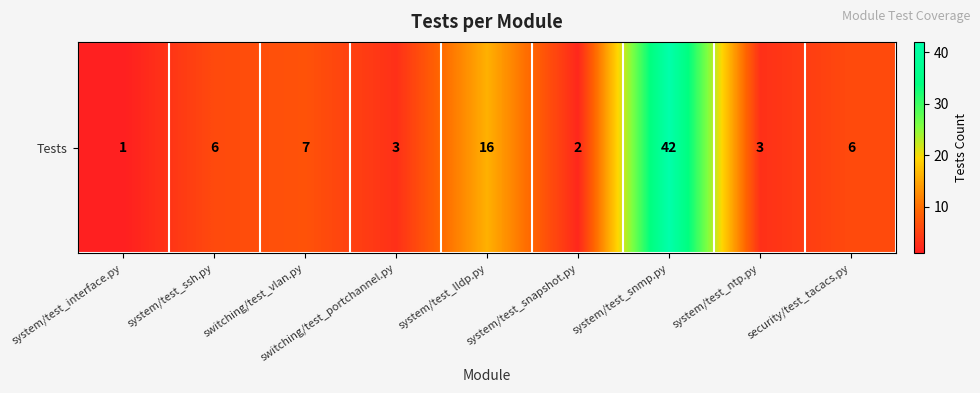

List the labels in order of value, smallest first.

system/test_interface.py, system/test_snapshot.py, switching/test_portchannel.py, system/test_ntp.py, system/test_ssh.py, security/test_tacacs.py, switching/test_vlan.py, system/test_lldp.py, system/test_snmp.py